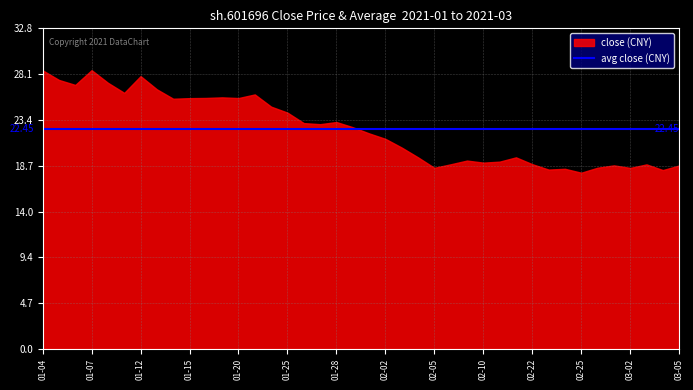

The close series shows 25.8 at 2021-04. True or false?

False